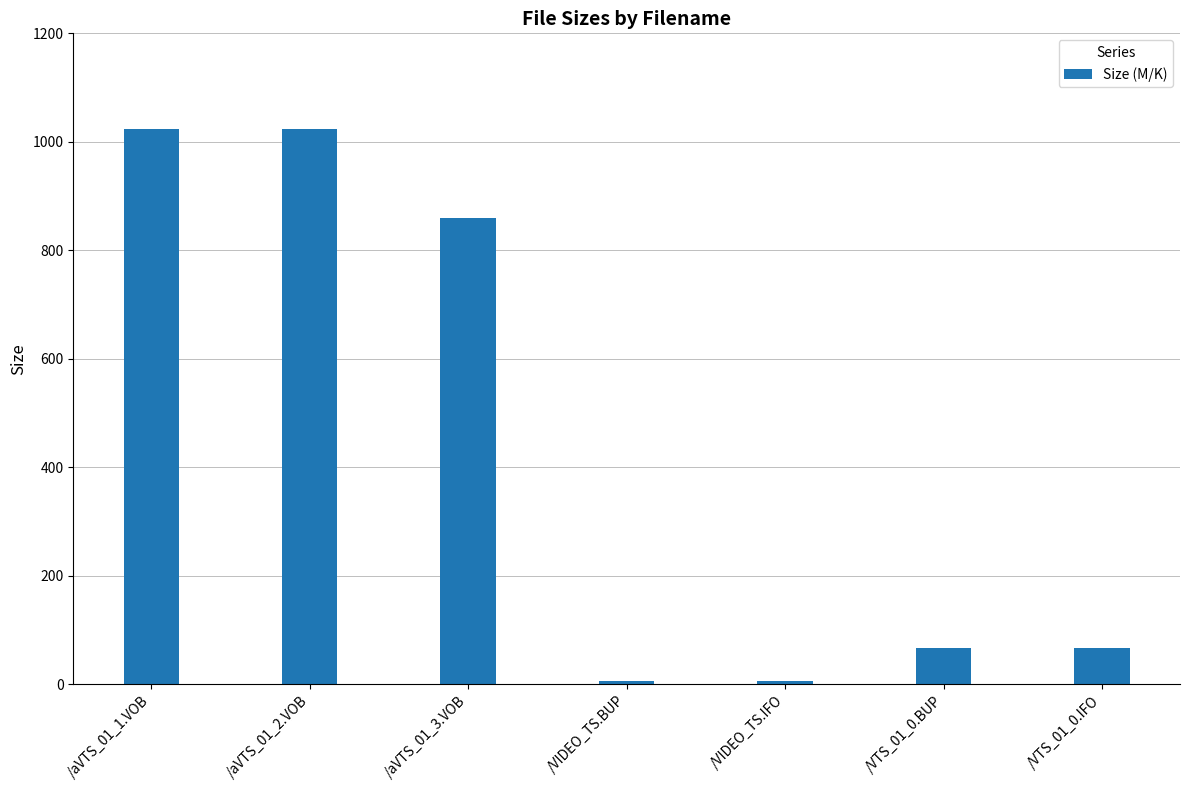

Which has a higher value, /aVTS_01_3.VOB or /VIDEO_TS.IFO?

/aVTS_01_3.VOB